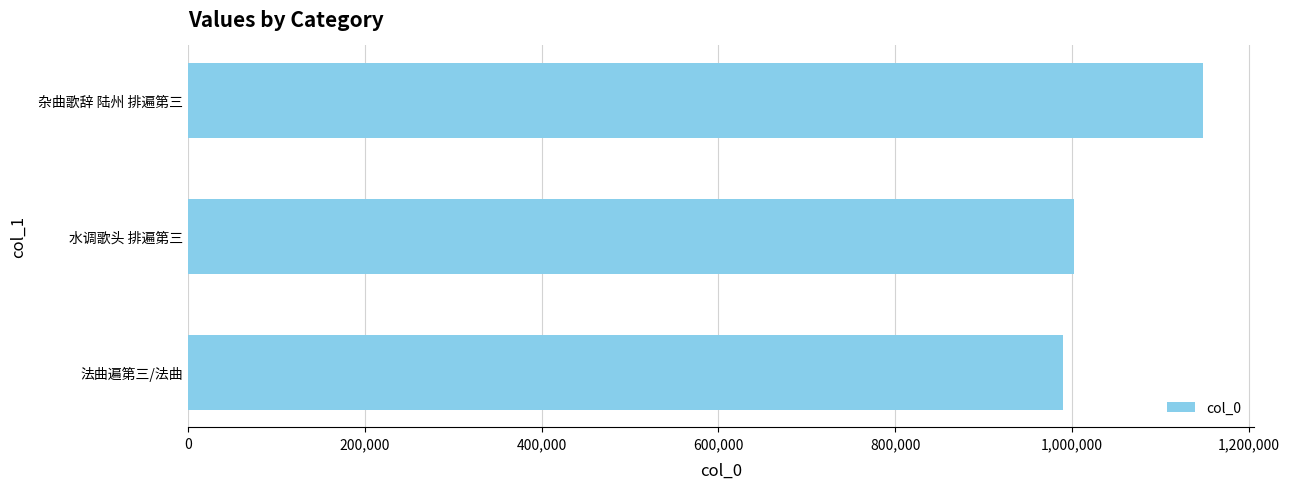

Are the bars grouped side by side (vs. stacked)?

No